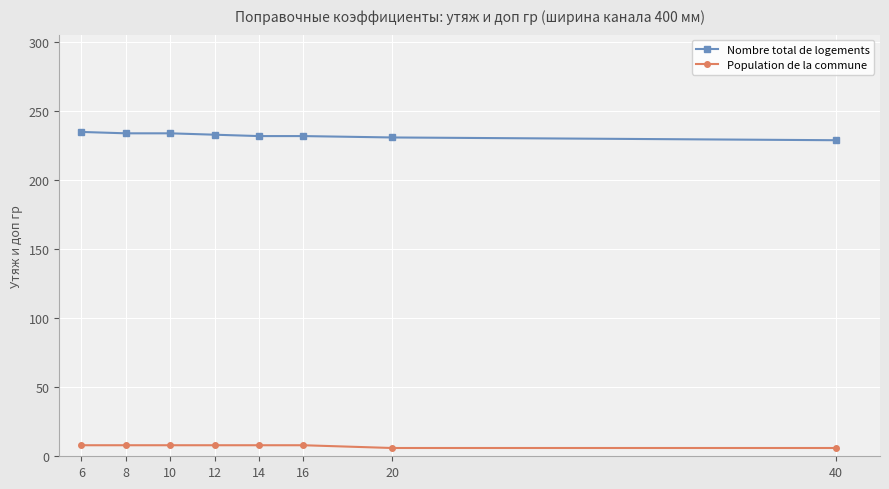

True or false: Population de la commune has a value of 6 at 20.

True